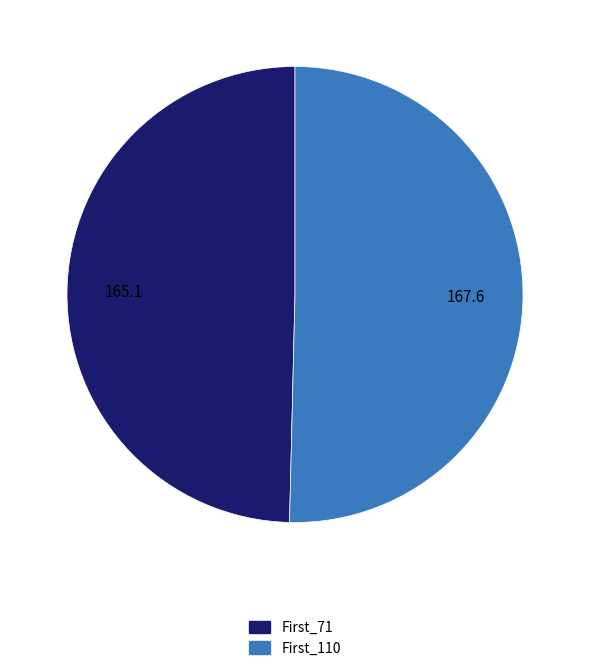

Does First_110 represent more than half of the total?

Yes